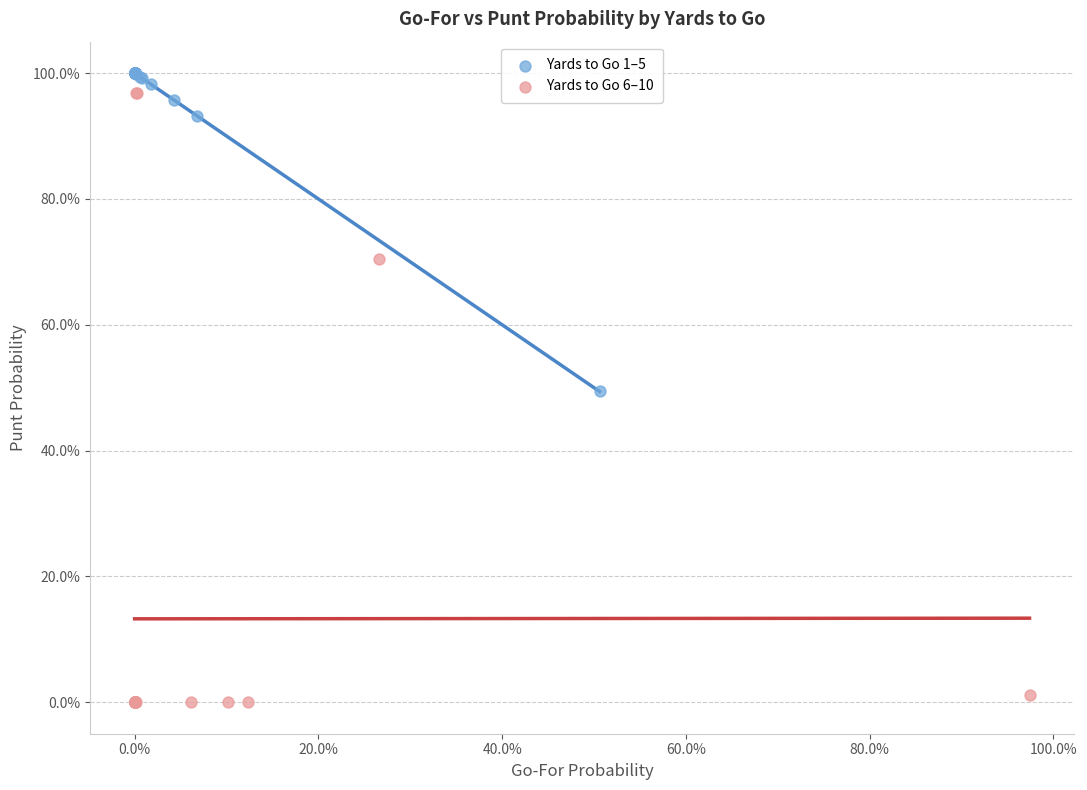

What are all the series names shown in the legend?

Yards to Go 1–5, Yards to Go 6–10